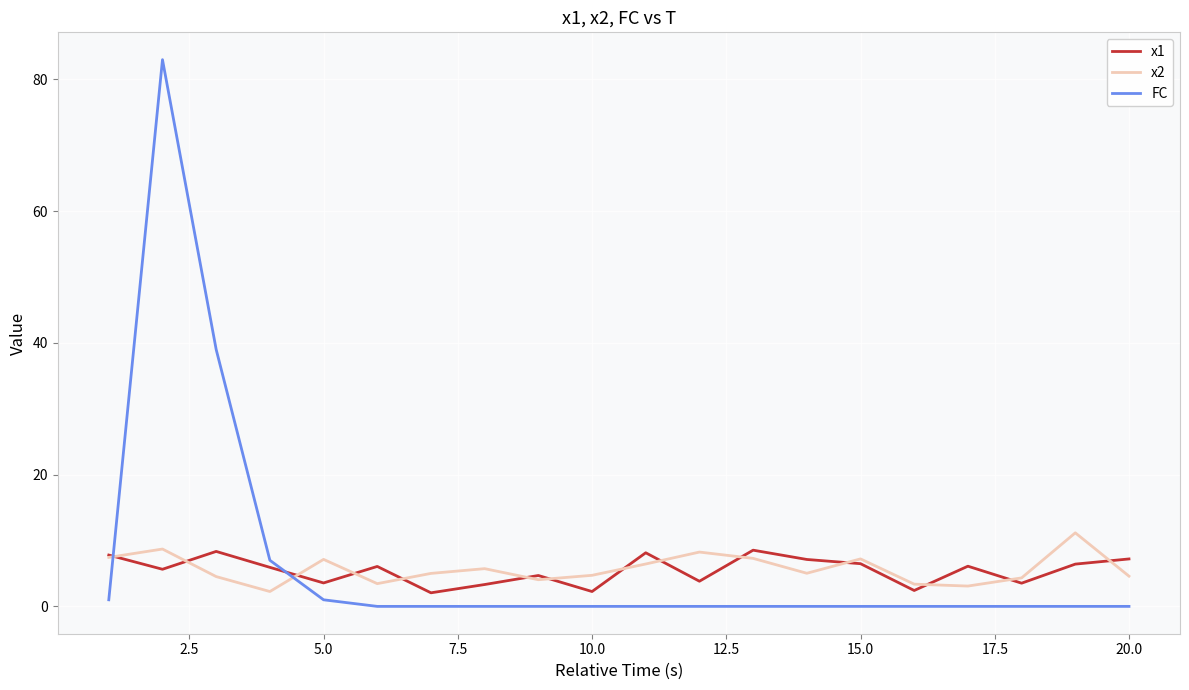

Which series has the widest spread of values?

FC